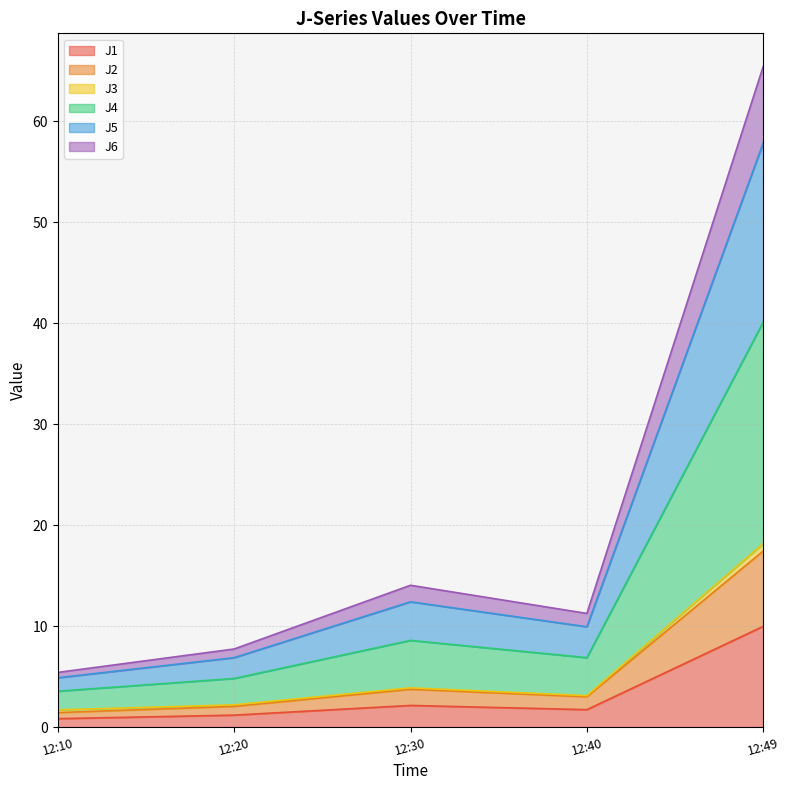

What are all the series names shown in the legend?

J1, J2, J3, J4, J5, J6